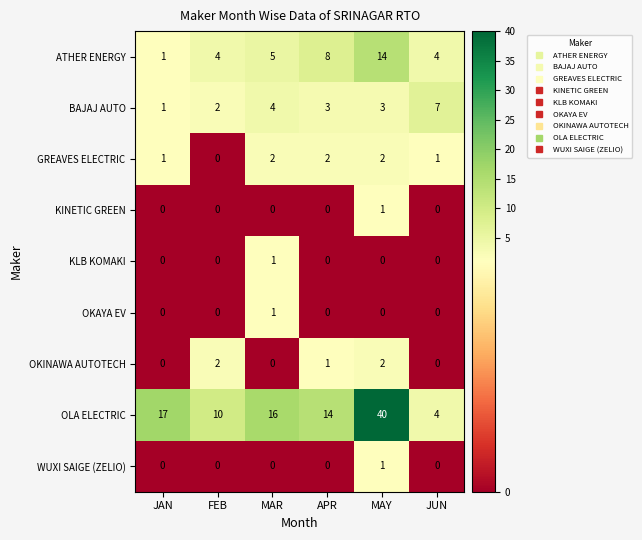

How many series are shown in this chart?

9